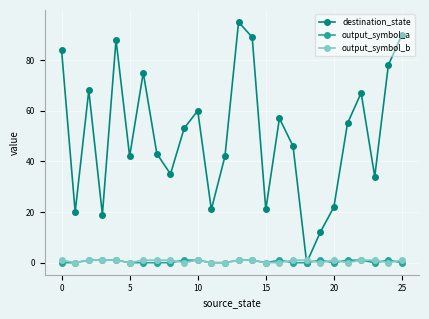

What are all the series names shown in the legend?

destination_state, output_symbol_a, output_symbol_b